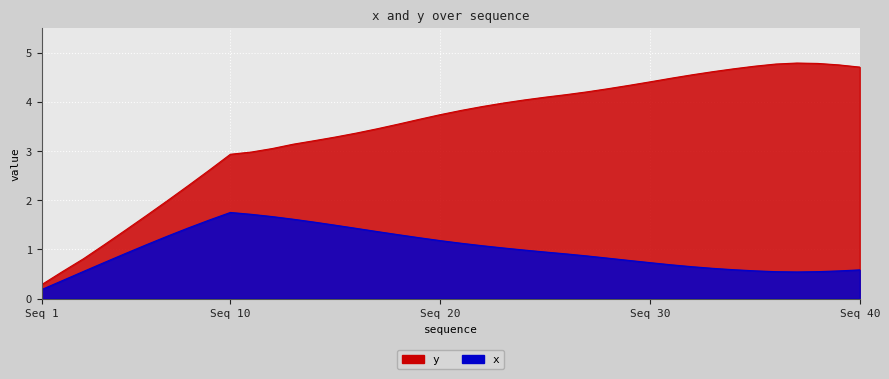

True or false: y has more than 2 interior local peaks.

False